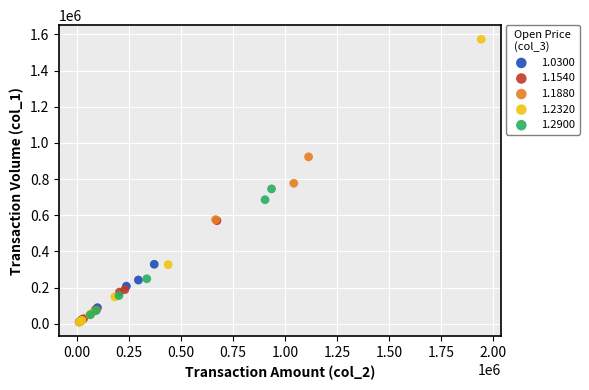

Which series reaches the maximum Y coordinate?

1.2320